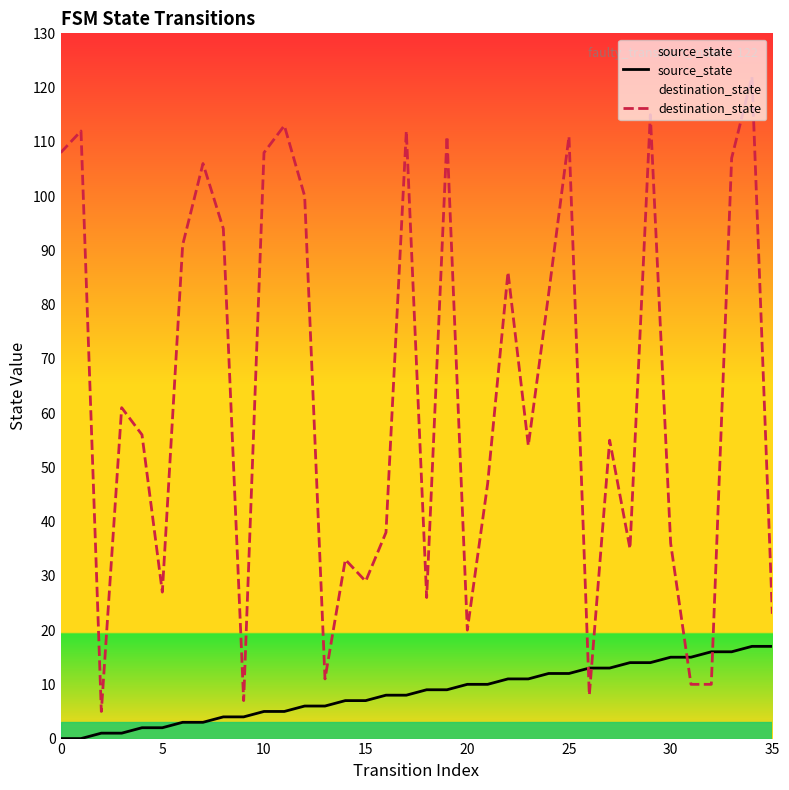

What are all the series names shown in the legend?

source_state, destination_state